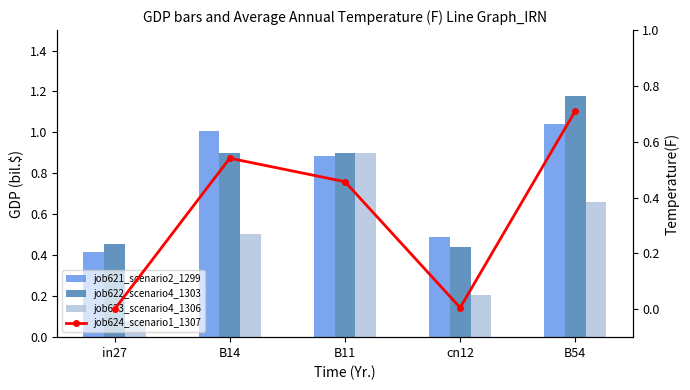

Reading left to right, extract all data points from this chart.

job621_scenario2_1299: 0.4	1.0	0.9	0.5	1.0
job622_scenario4_1303: 0.5	0.9	0.9	0.4	1.2
job623_scenario4_1306: 0.1	0.5	0.9	0.2	0.7
job624_scenario1_1307: 0.0	0.5	0.5	0.0	0.7